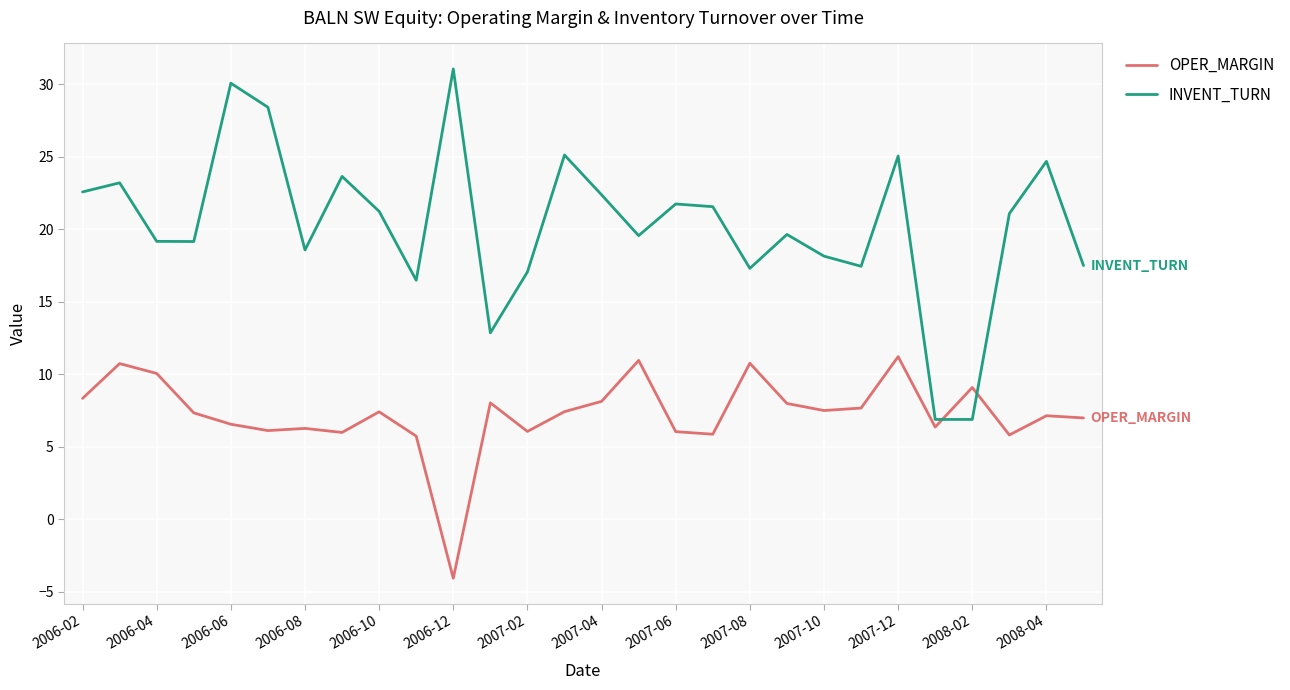

List the series in order of their overall mean, highest first.

INVENT_TURN, OPER_MARGIN